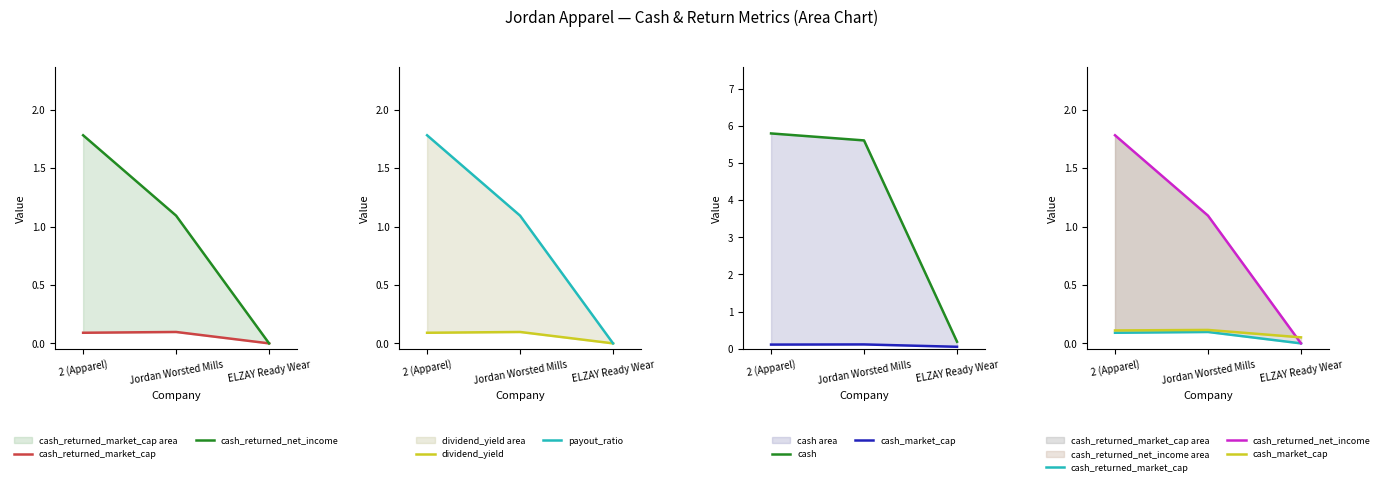

What is the sum of all dividend_yield values?

0.2